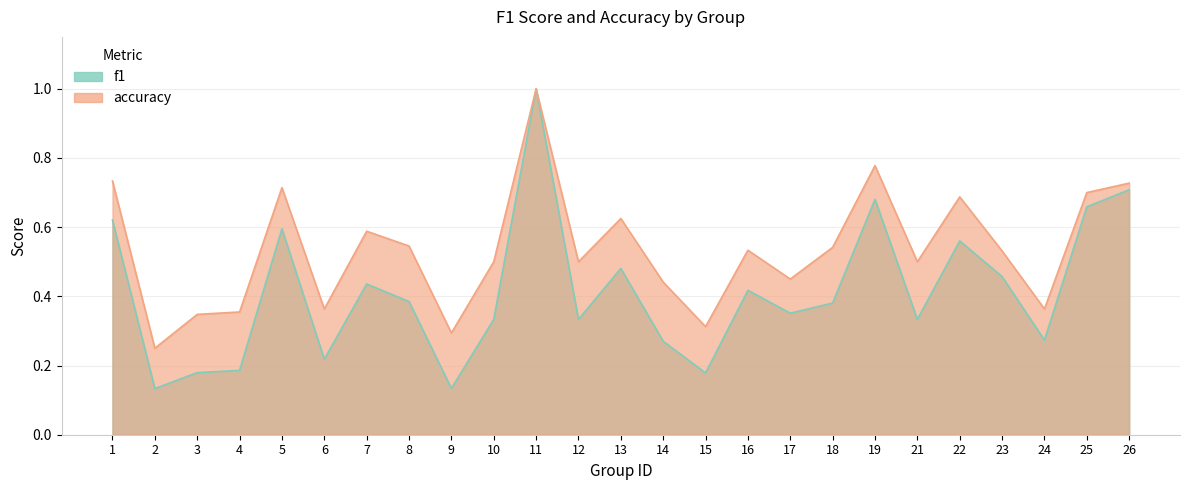

True or false: f1 and accuracy intersect in this chart.

False